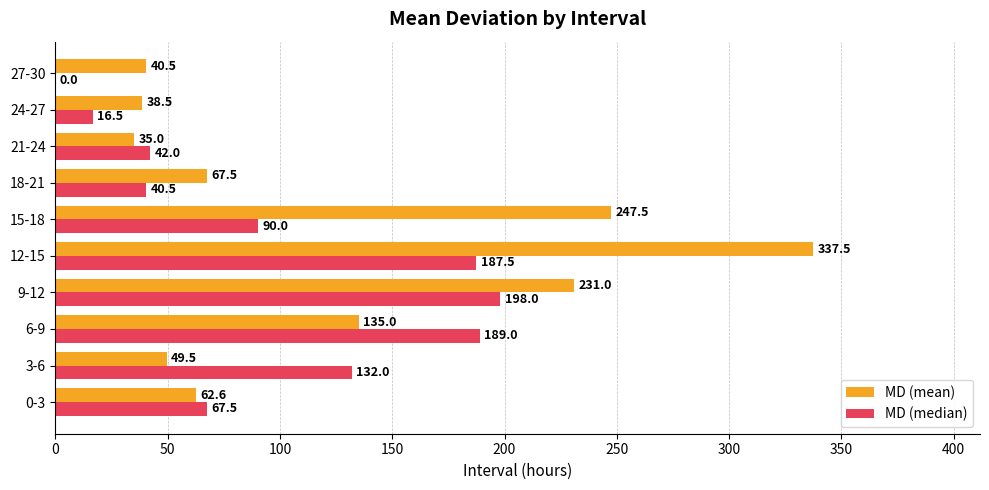

What is the sum of all MD (mean) values?

1244.6